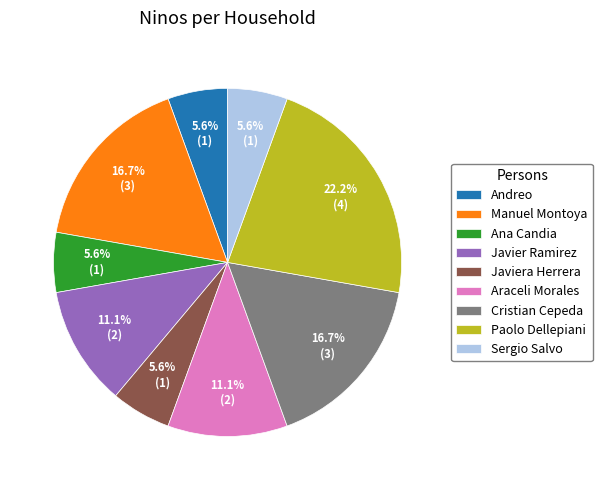

Which slice is the largest?

Paolo Dellepiani